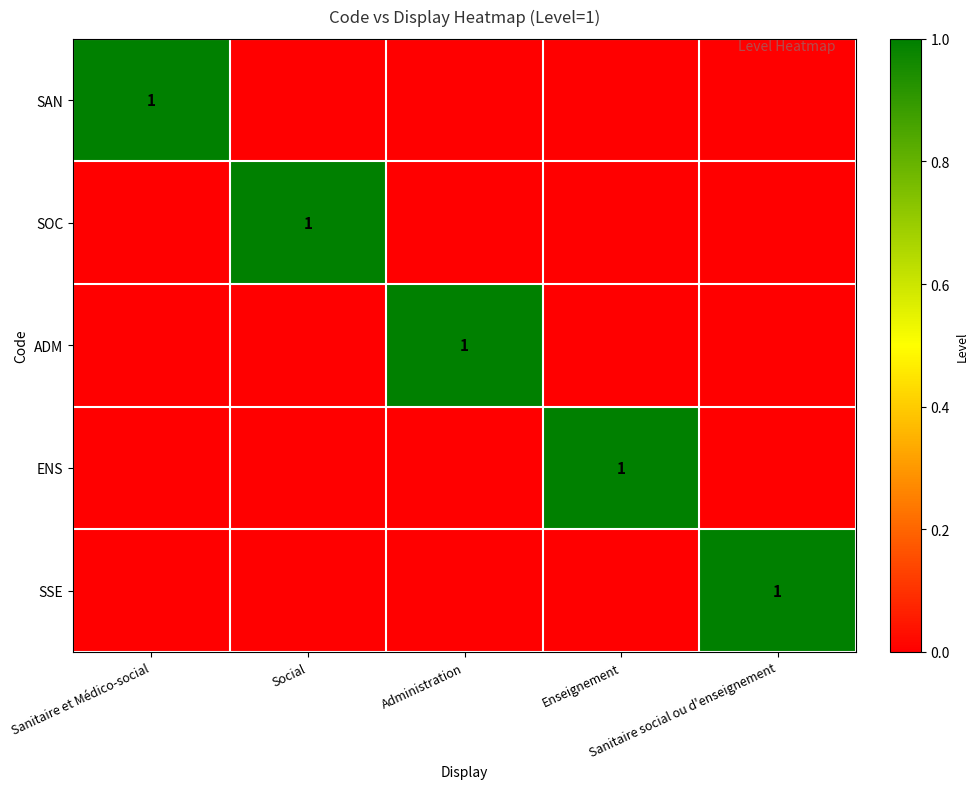

What is the total value across all series at Sanitaire et Médico-social?

1